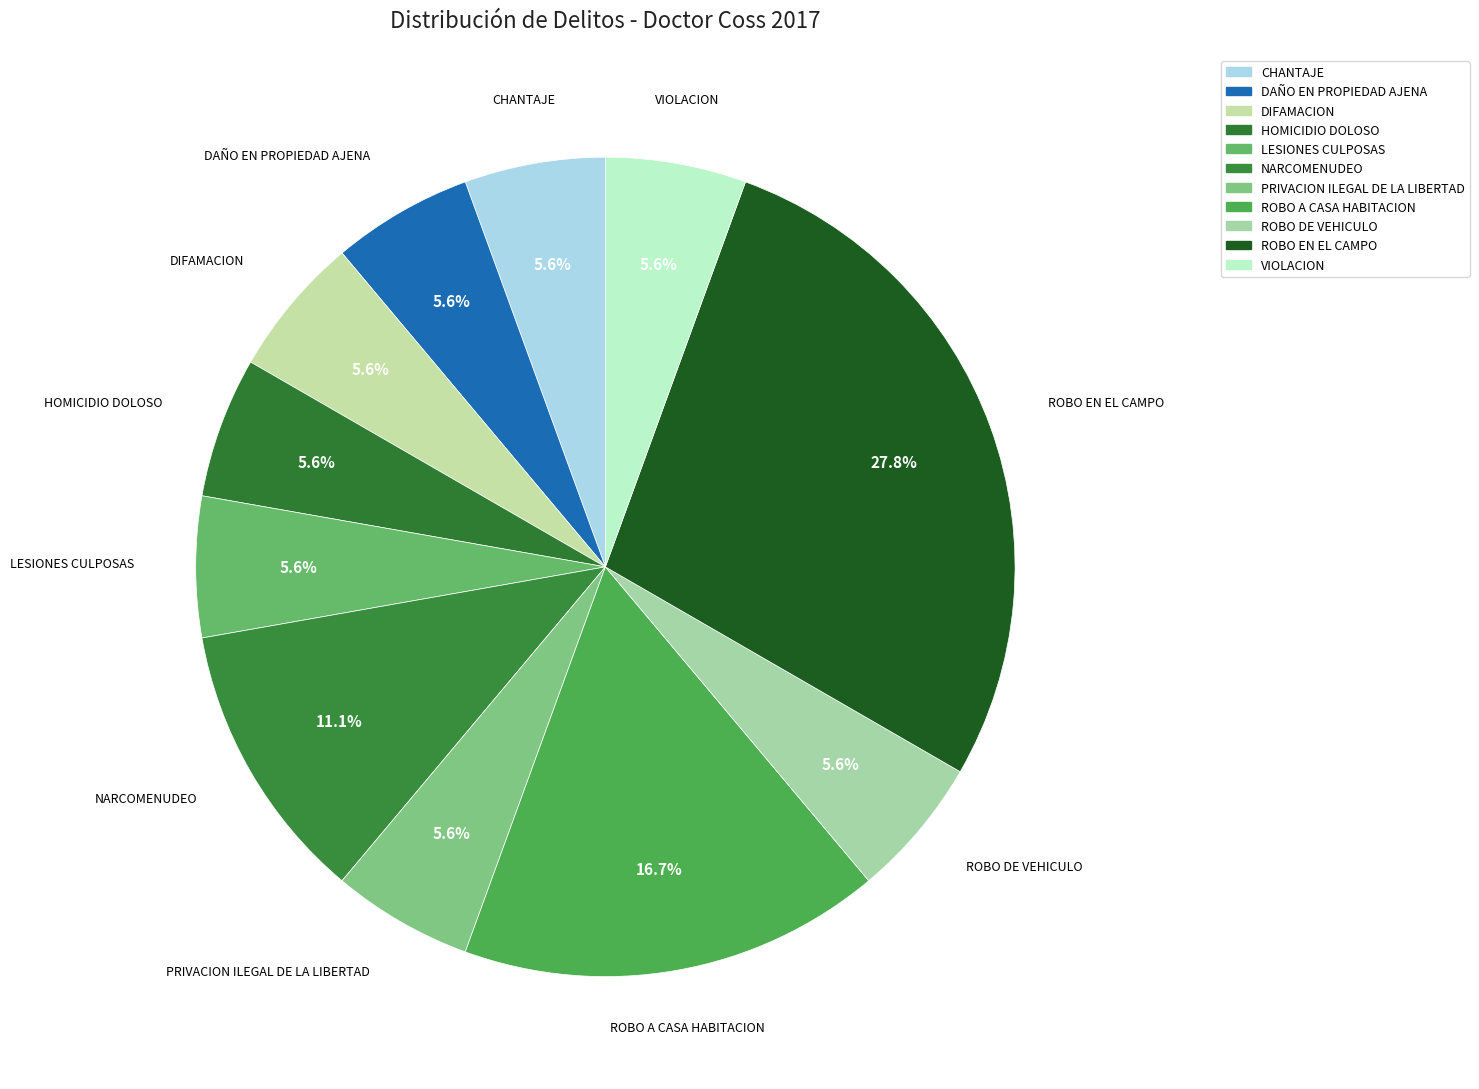

How many segments does this pie chart have?

11